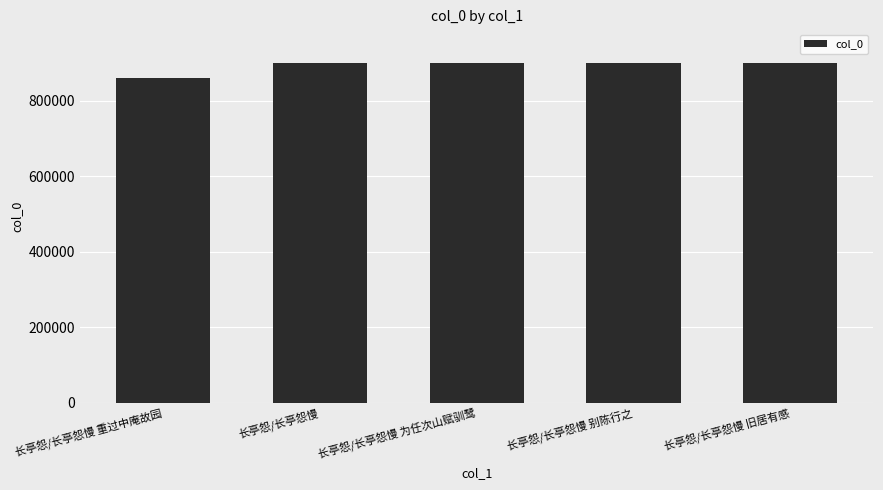

Are the bars grouped side by side (vs. stacked)?

No